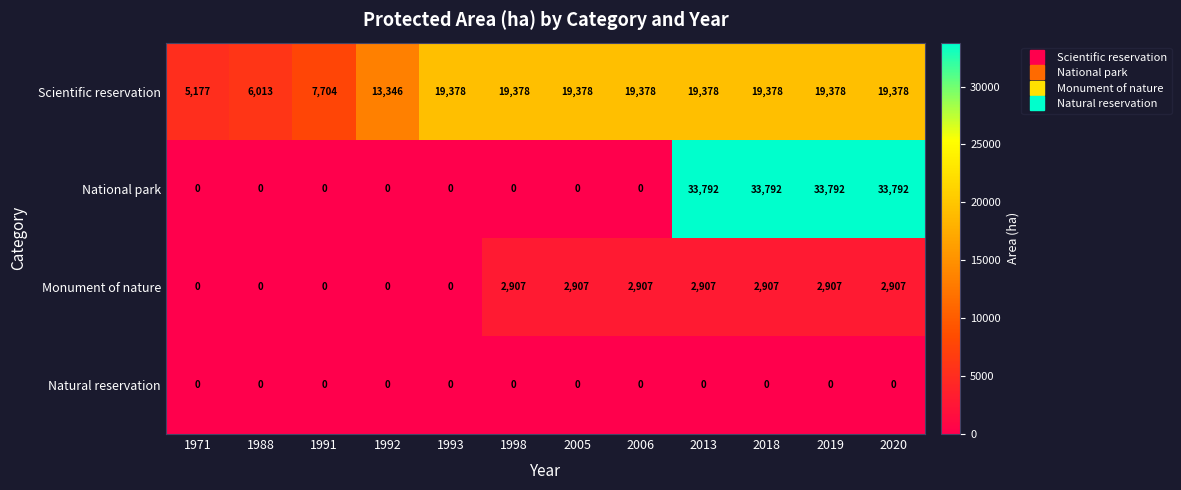

Which series has the widest spread of values?

National park